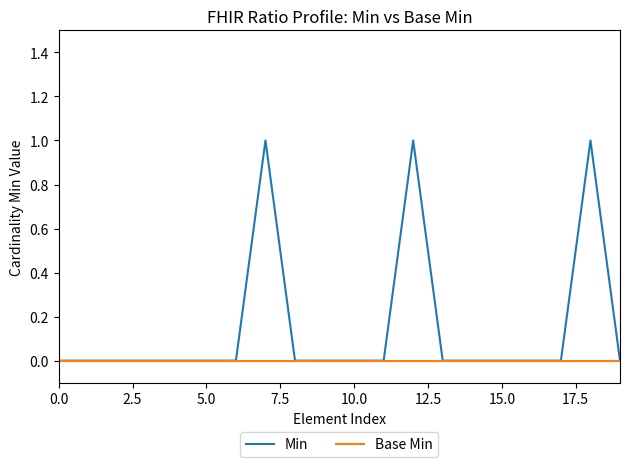

Which series has the widest spread of values?

Min